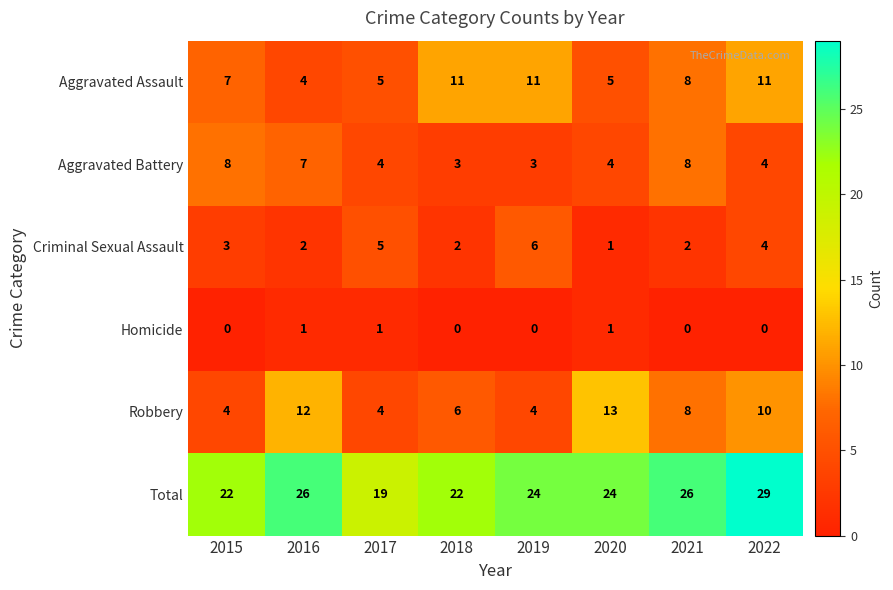

What is the average value of the Aggravated Battery series?

5